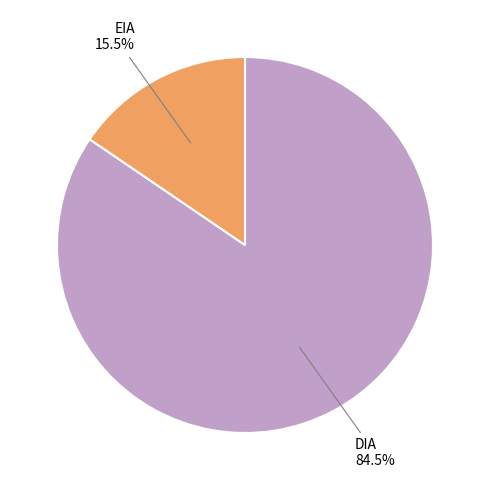

Is there any slice that represents more than half of the pie?

Yes